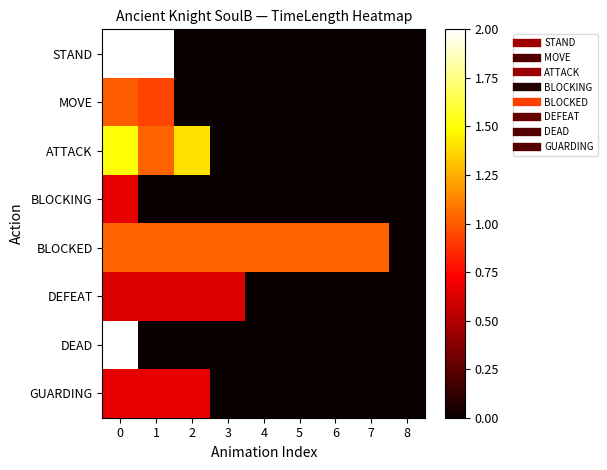

How many data points does each series have?

9